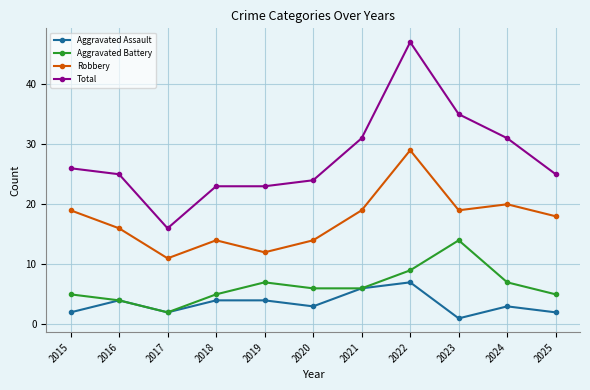

What is the sum of the Aggravated Assault values at 2015 and 2018?

6